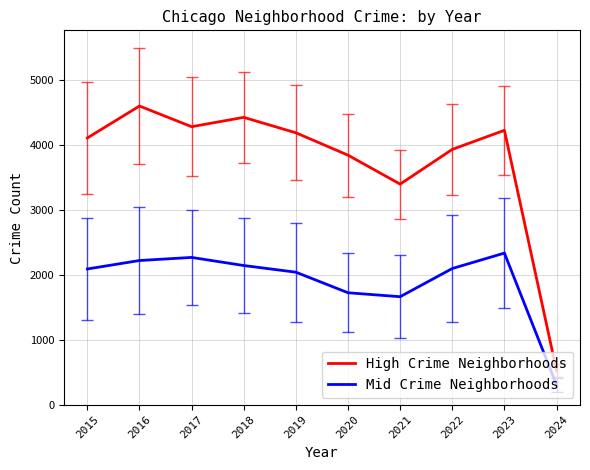

Does the chart display data point markers on the line(s)?

No